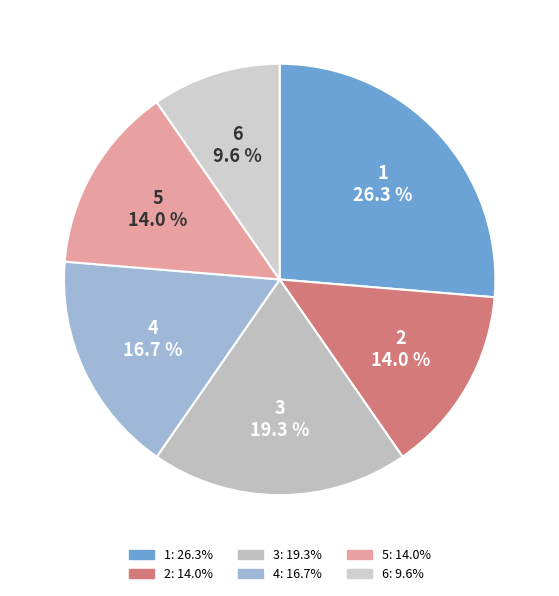

What is the smallest slice in the pie chart?

6